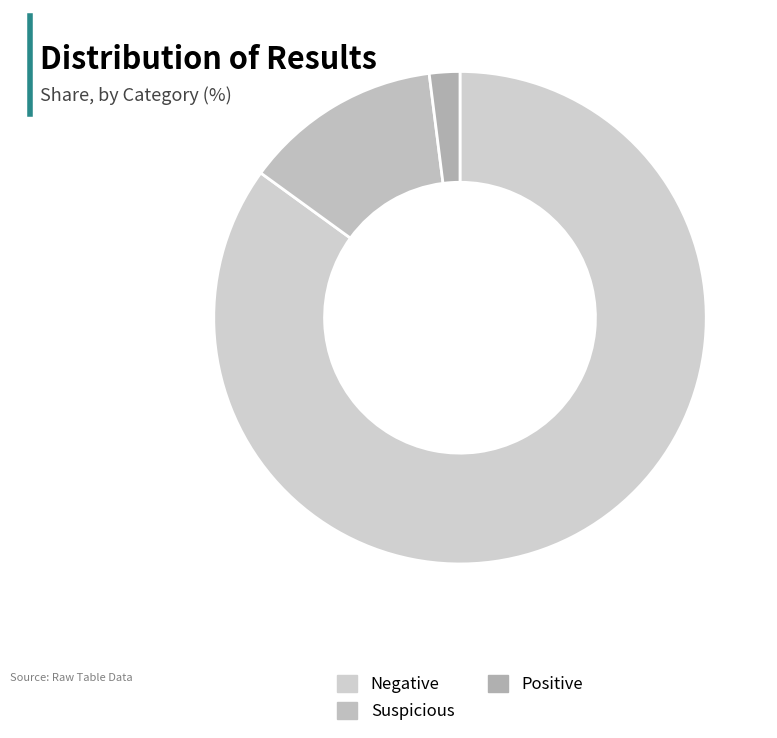

To the nearest percent, what portion does Suspicious represent?

13%